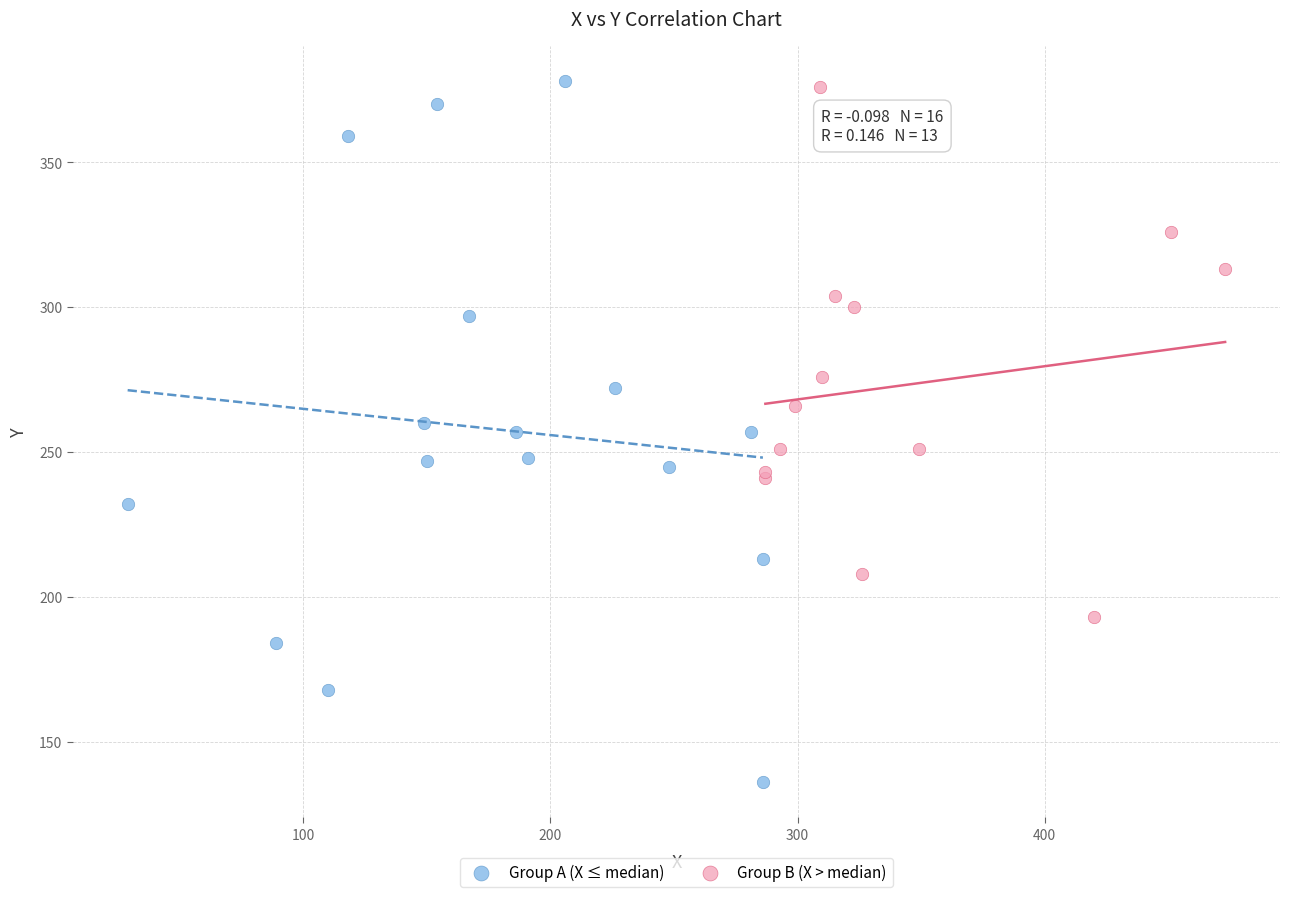

Which series reaches the minimum Y coordinate?

Group A (X ≤ median)